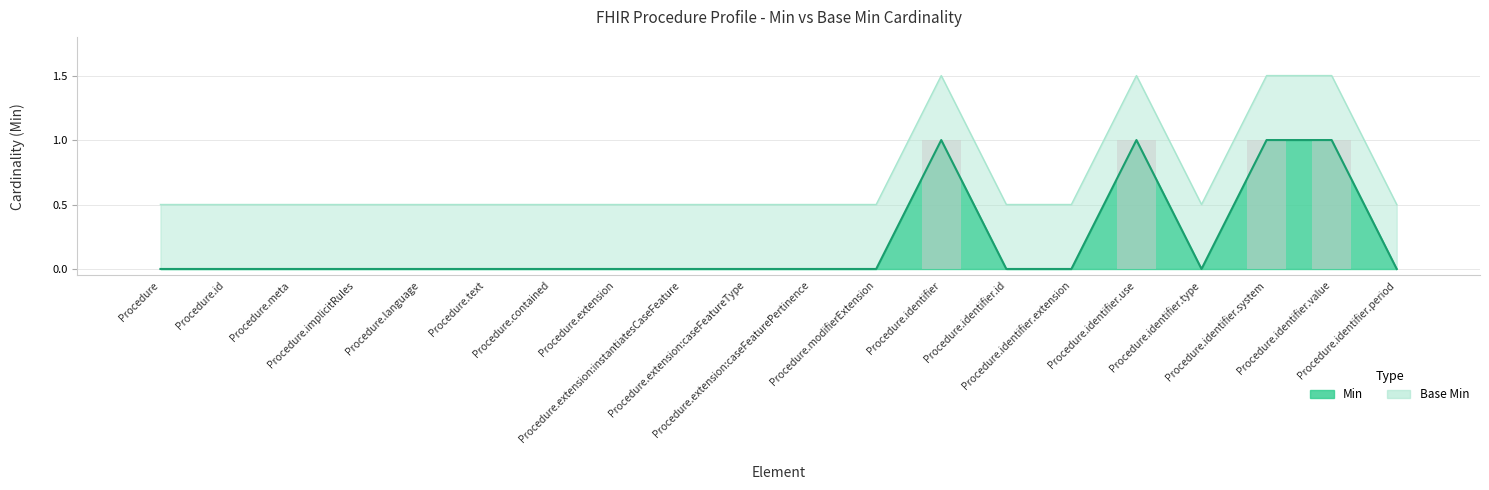

What is the maximum value shown in the chart?

1